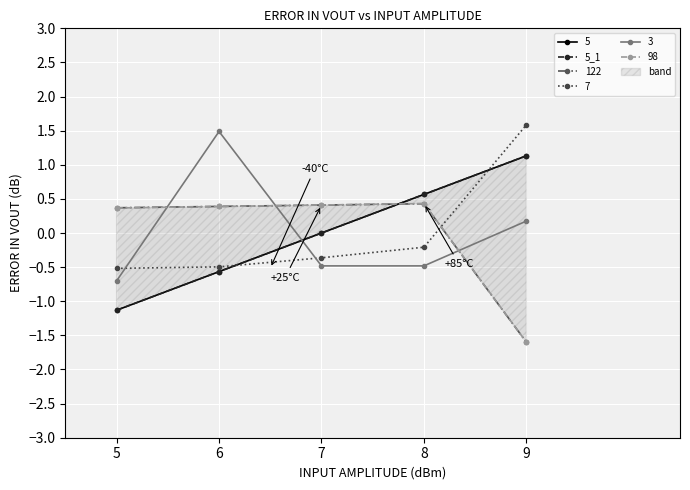

How many data points does each series have?

5